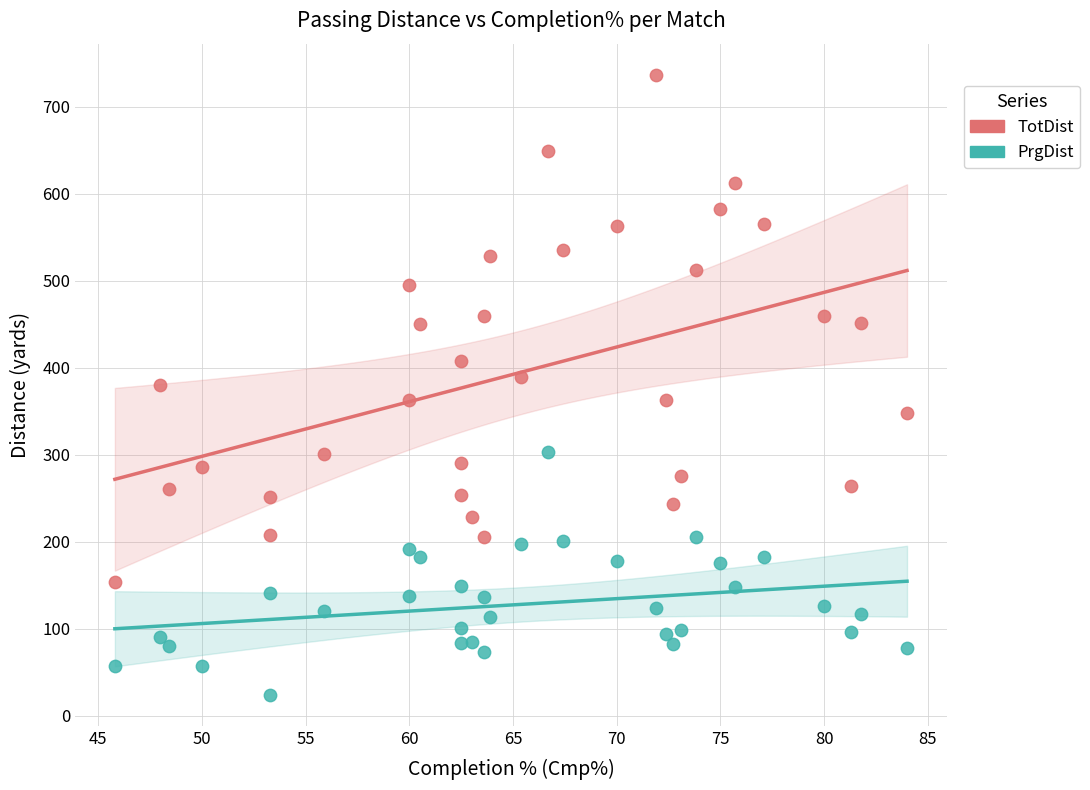

Which series reaches the minimum Y coordinate?

PrgDist